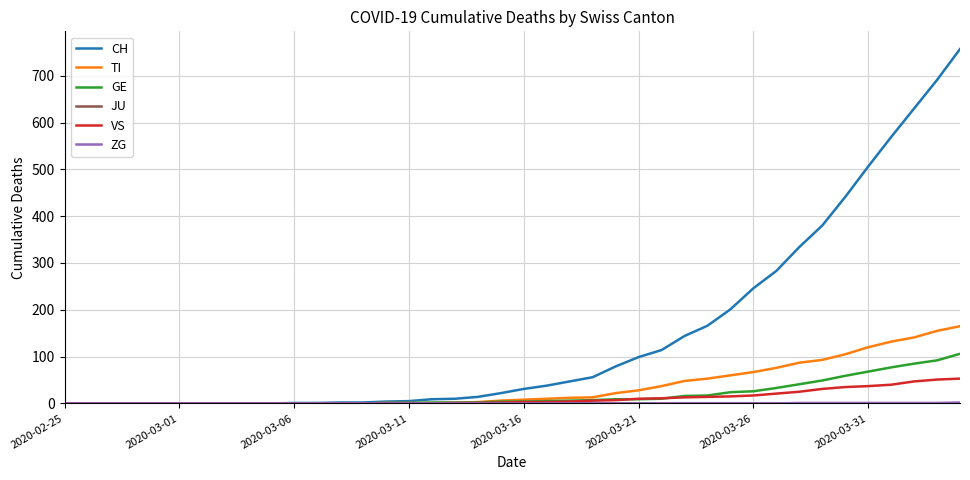

Which series has the widest spread of values?

CH